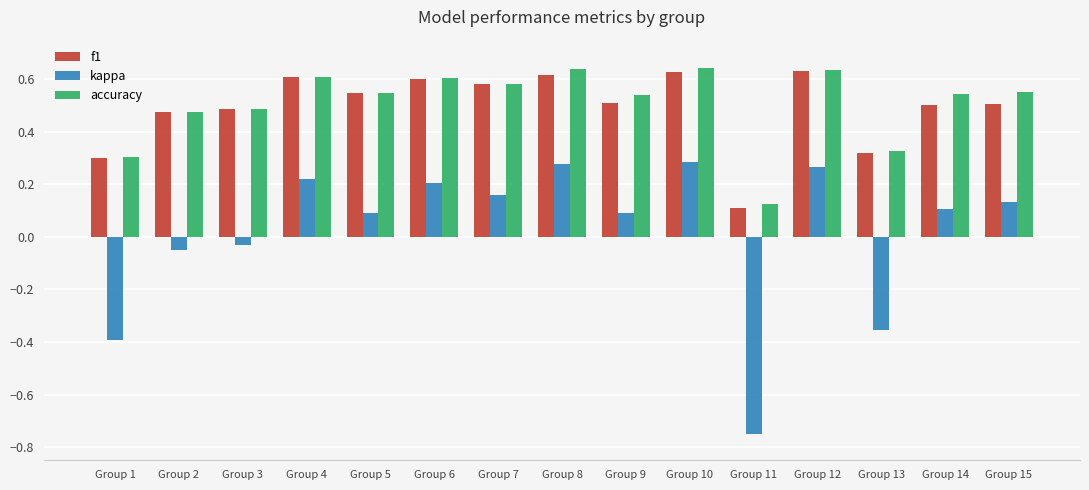

At how many categories does at least one series exceed 0?

15